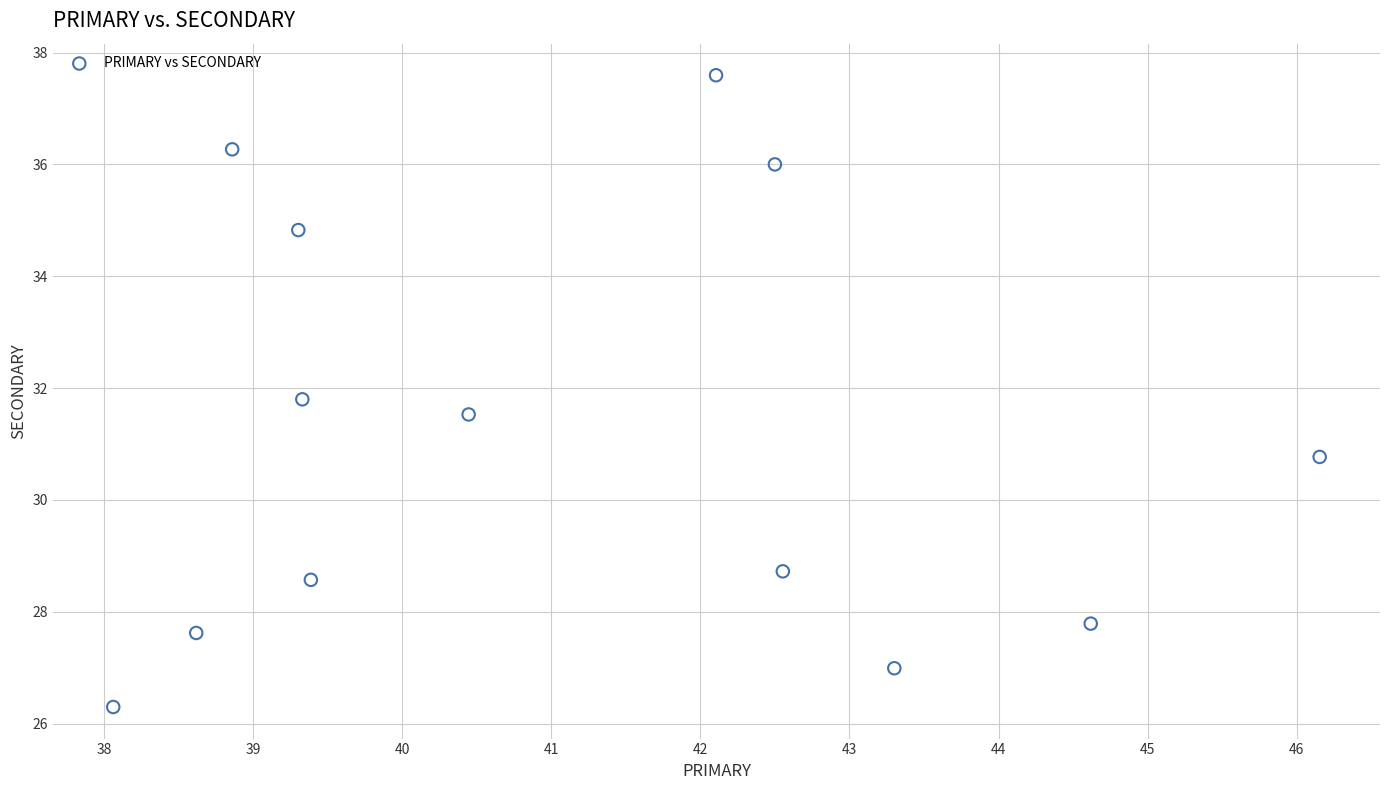

What Y value in the scatter plot is closest to 31?

30.8